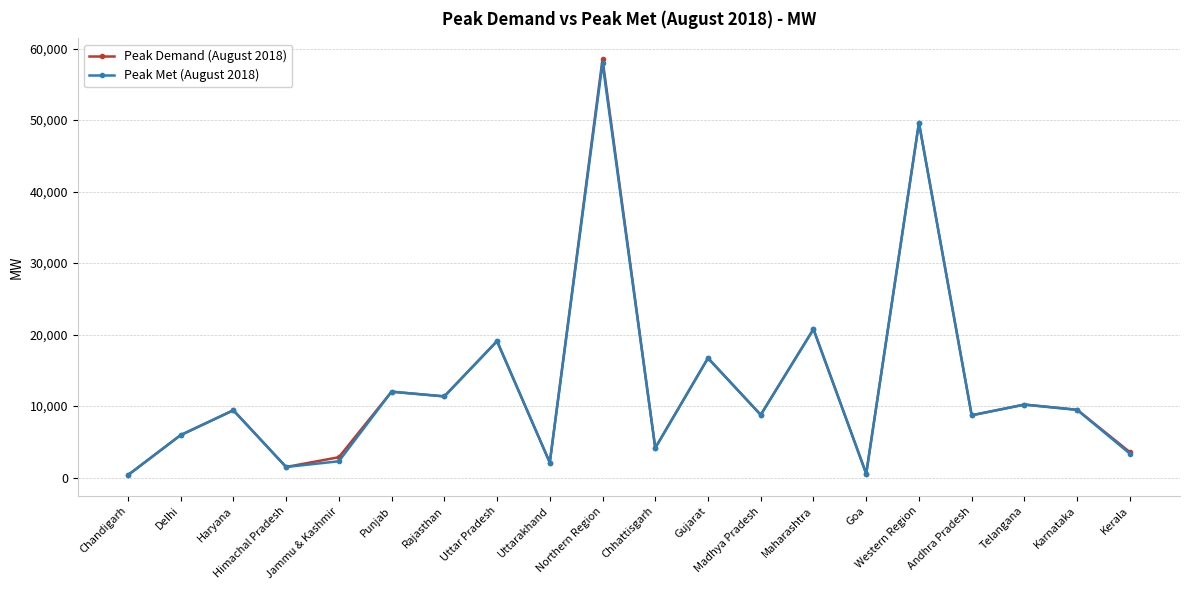

True or false: Peak Met (August 2018) has a value of 535 at Goa.

True